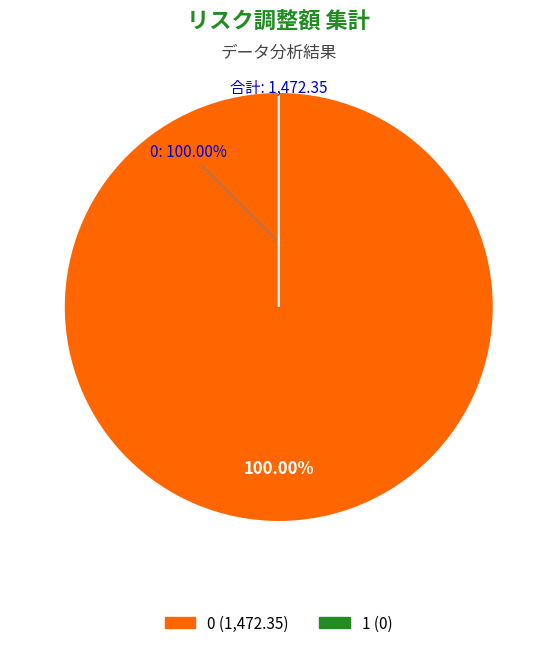

Is it true that 0 is 100% of the pie?

True